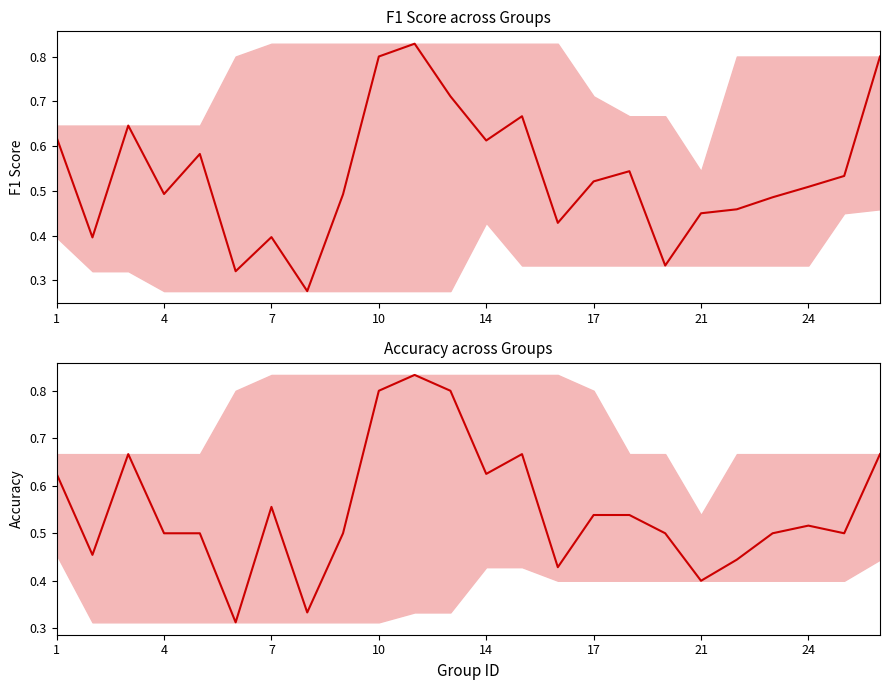

True or false: f1 has a value of 0.7 at 4.

False